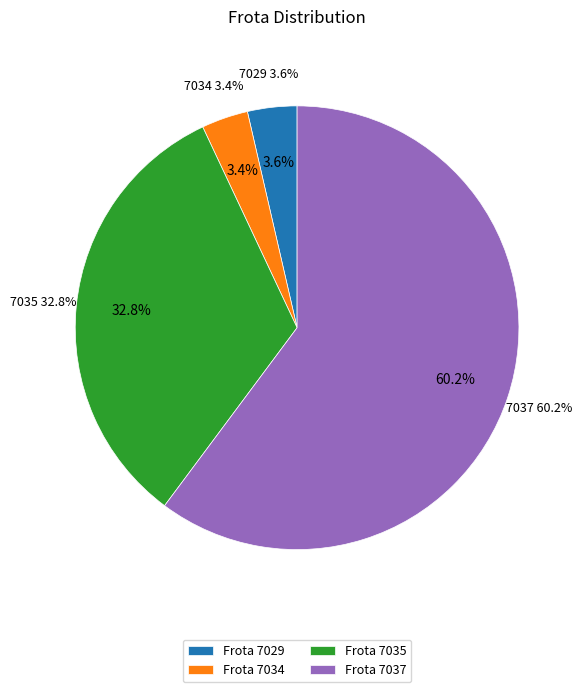

How many slices are in this pie chart?

4